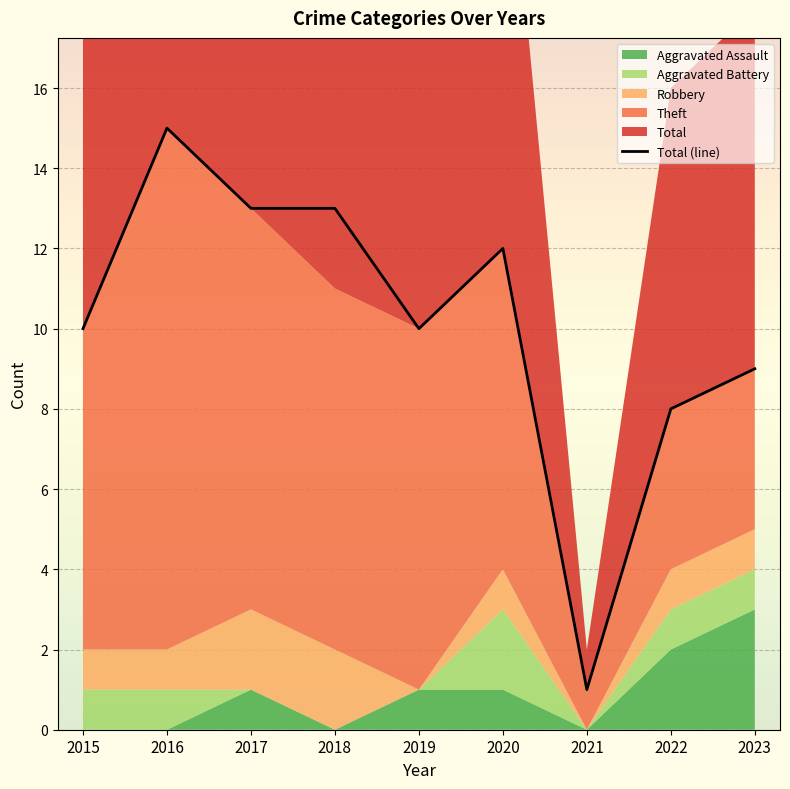

Where does the data first go above 10?

2016